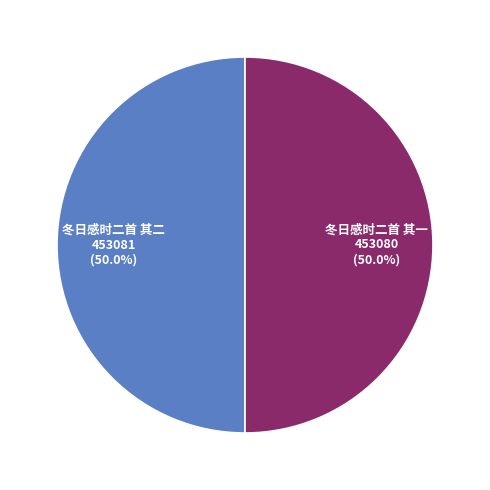

Approximately how many times larger is the value at 冬日感时二首 其一 453080 (50.0%) compared to 冬日感时二首 其二 453081 (50.0%)?

1.0